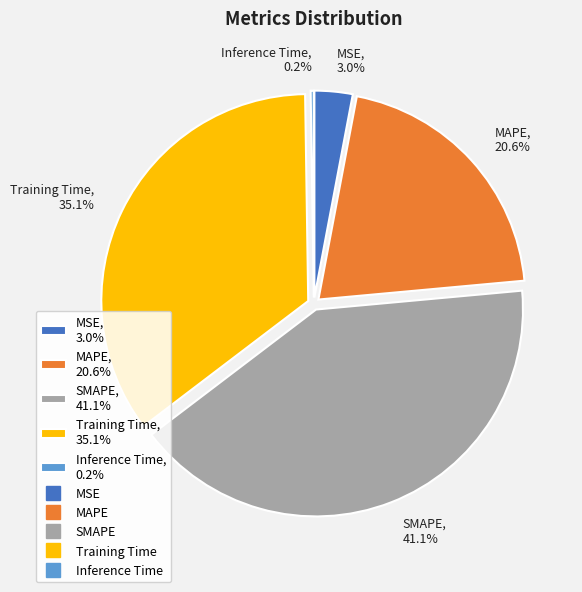

To the nearest percent, what is the difference between the largest and smallest slice percentages?

41%